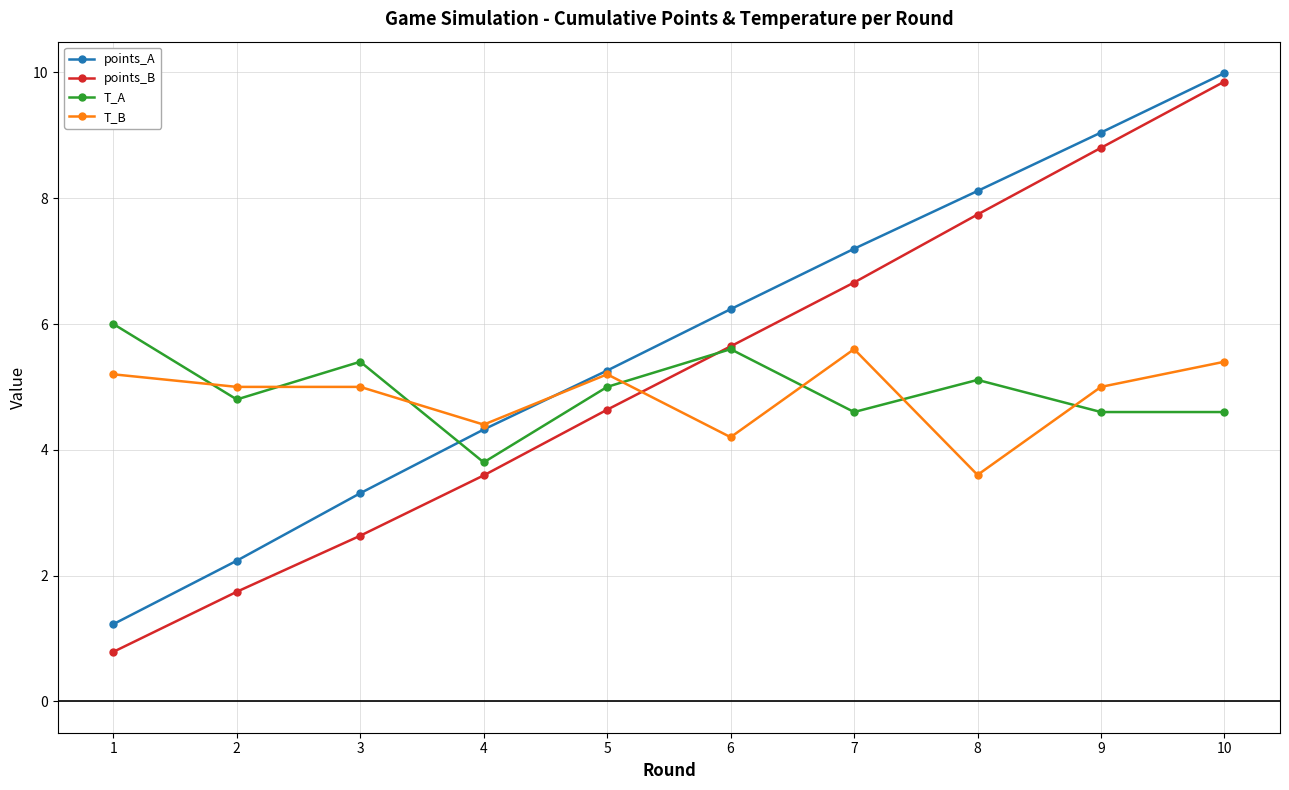

Which label corresponds to the largest value in the chart?

10